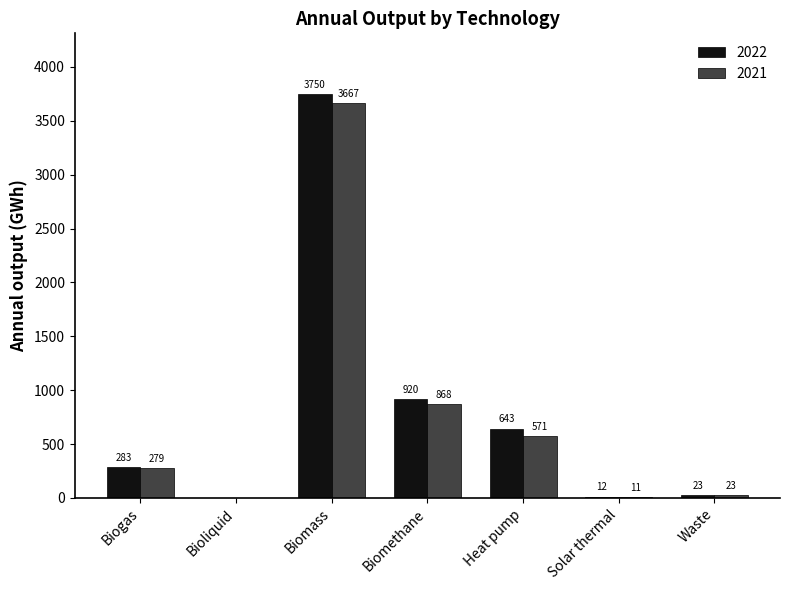

How many groups of bars are there?

7